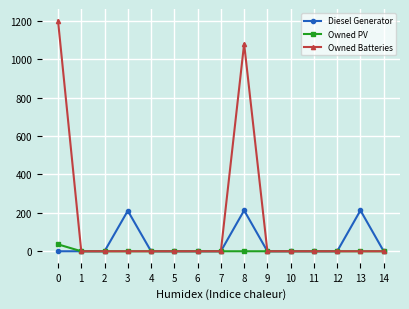

The value of Owned Batteries at 10 is -649. True or false?

False